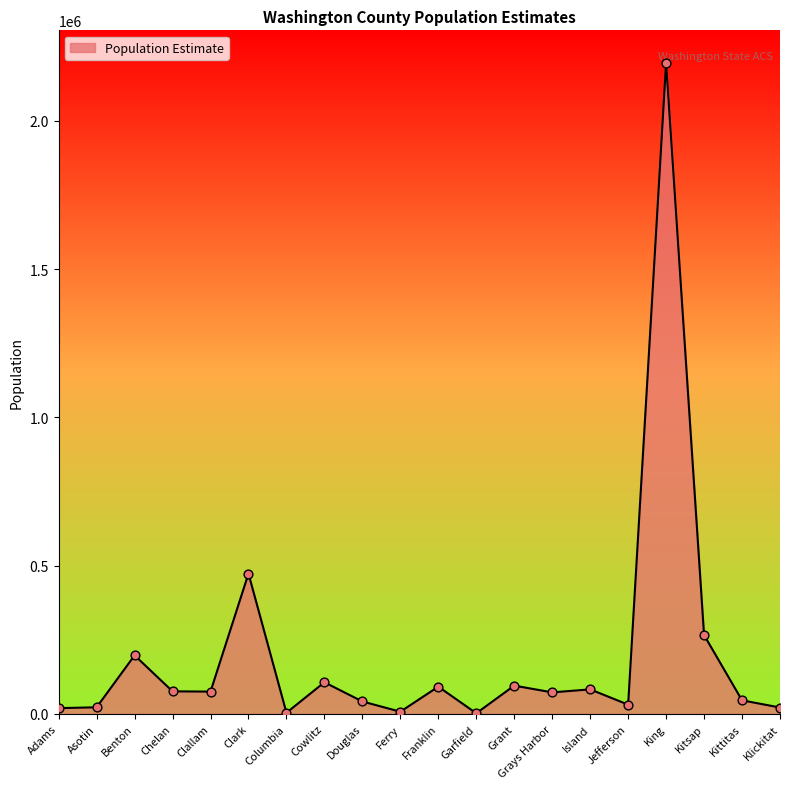

What is the change in value from Chelan to Klickitat?

-54508